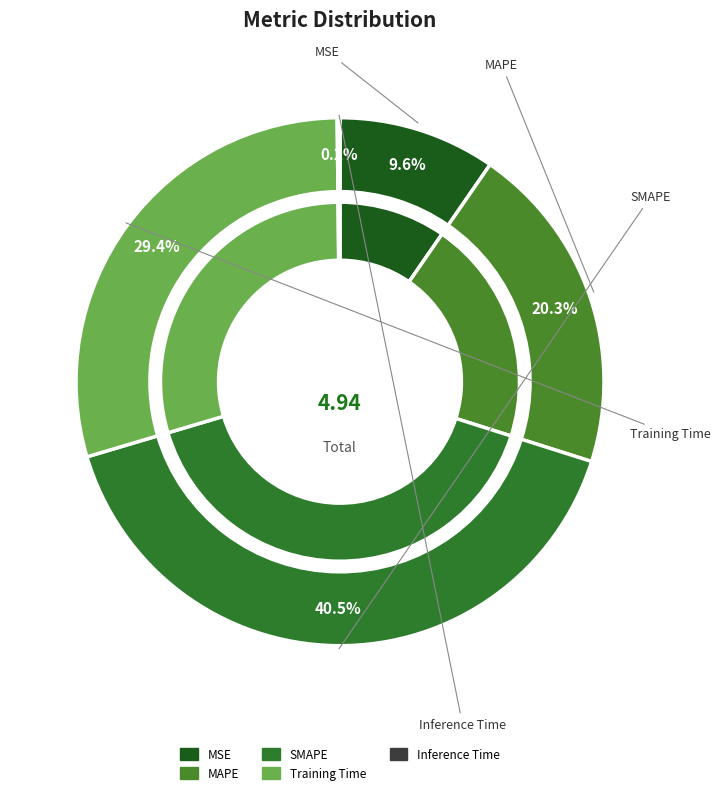

To the nearest percent, what percentage of the pie is MAPE?

20%